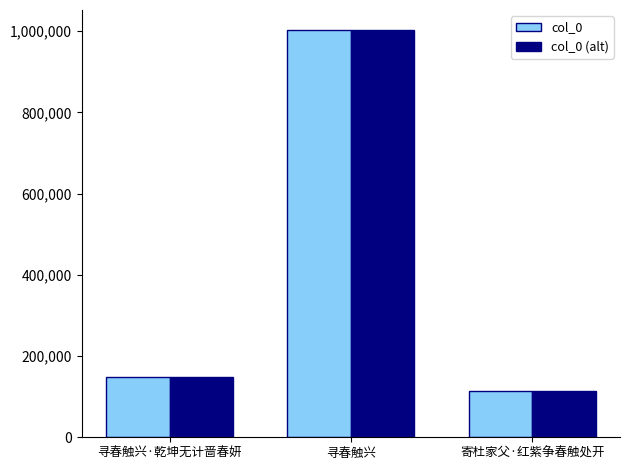

What are all the series names shown in the legend?

col_0, col_0 (alt)